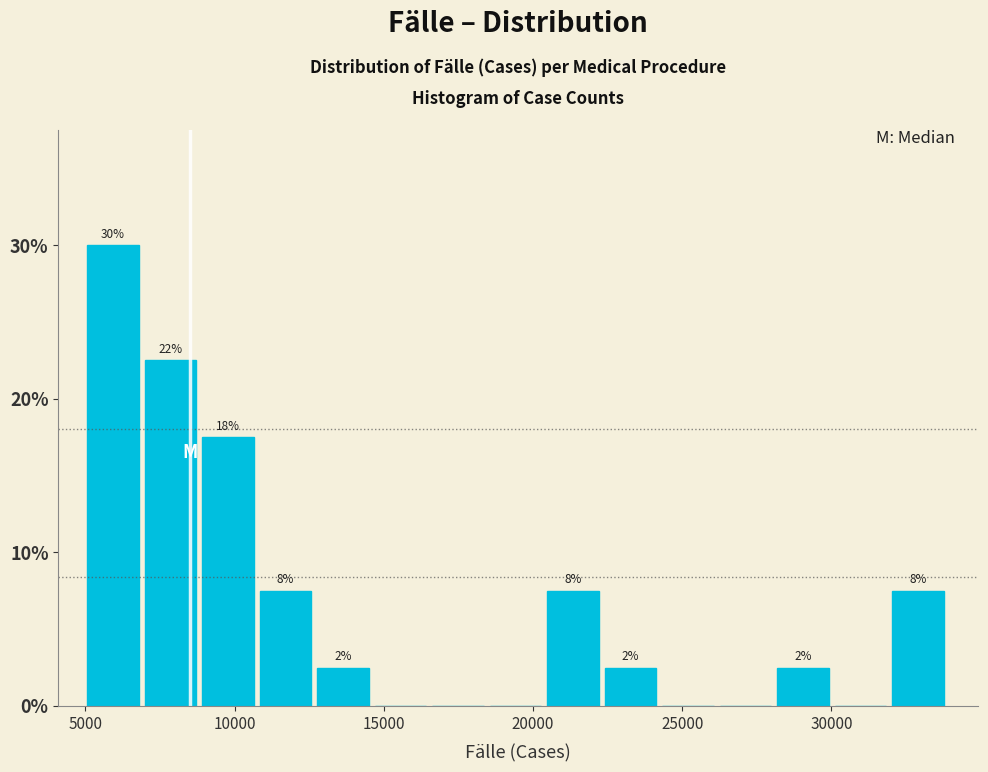

Around what value on the x-axis is the tallest bar? Give the approximate position of its centre, as read against the axis.

6000